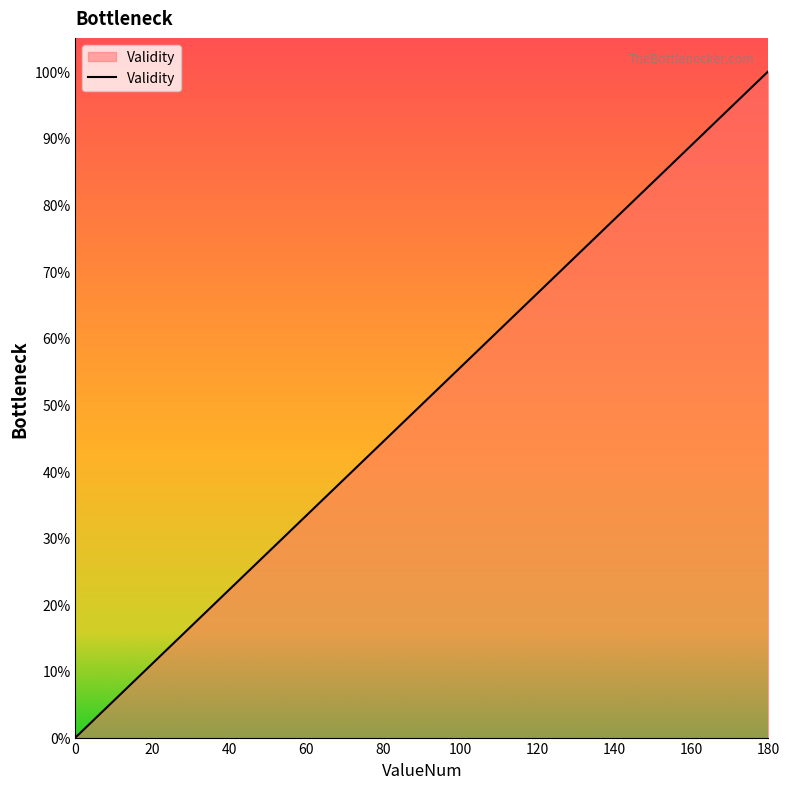

Between 60 and 90, which is larger?

90